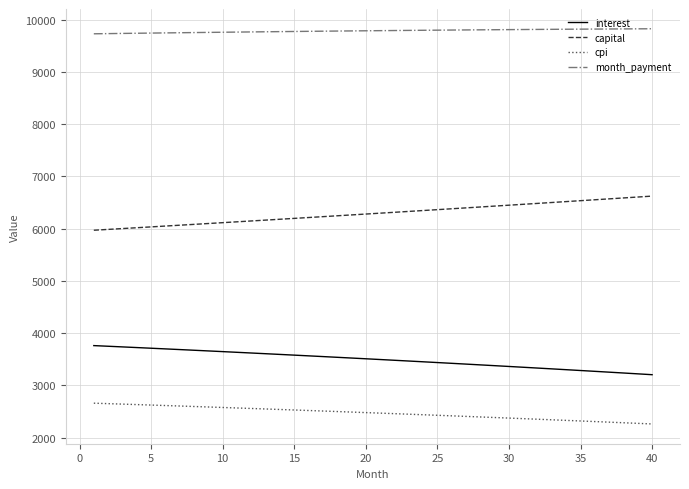

List the series in order of their peak value, highest first.

month_payment, capital, interest, cpi